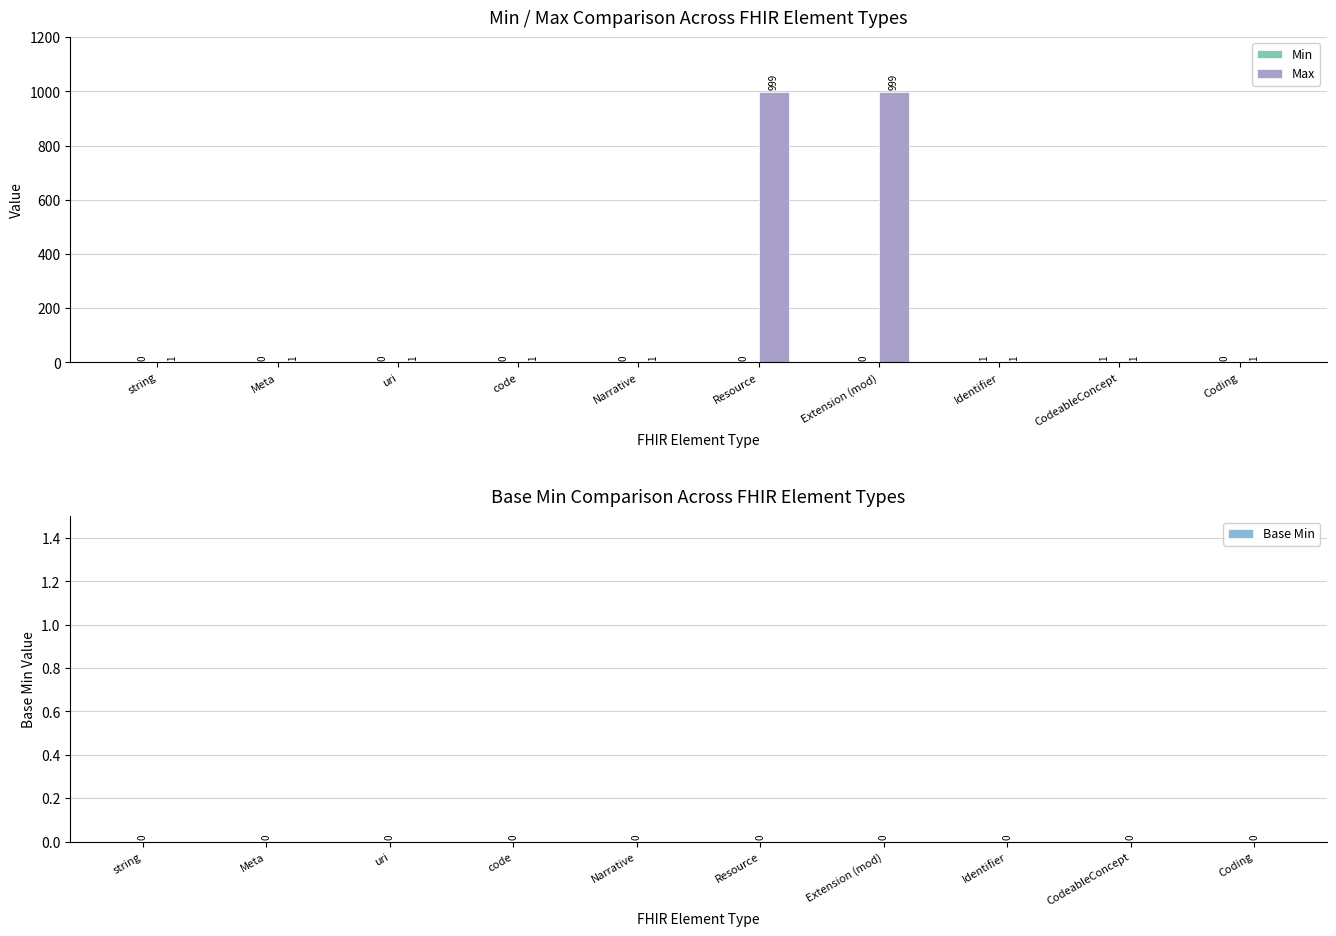

Which series has the largest total across all categories?

Max